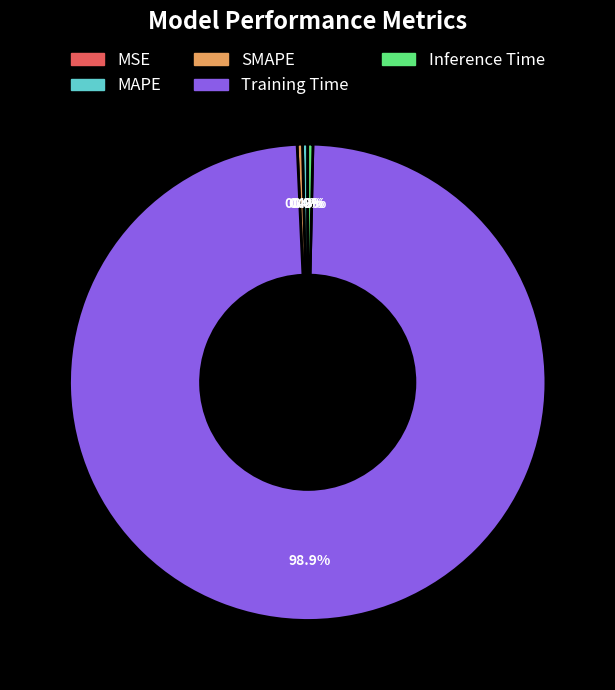

Is Training Time the majority of the pie?

Yes